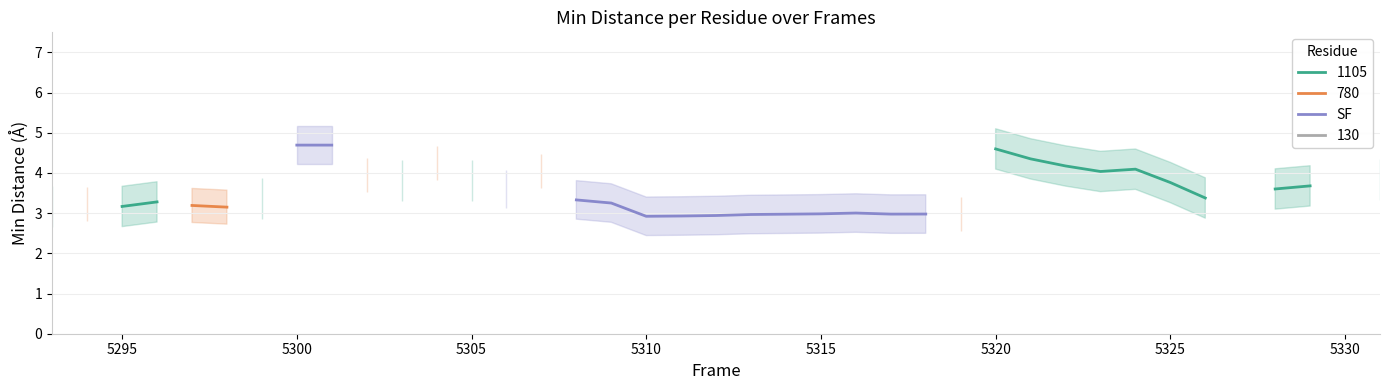

What is the greatest value displayed?

4.7